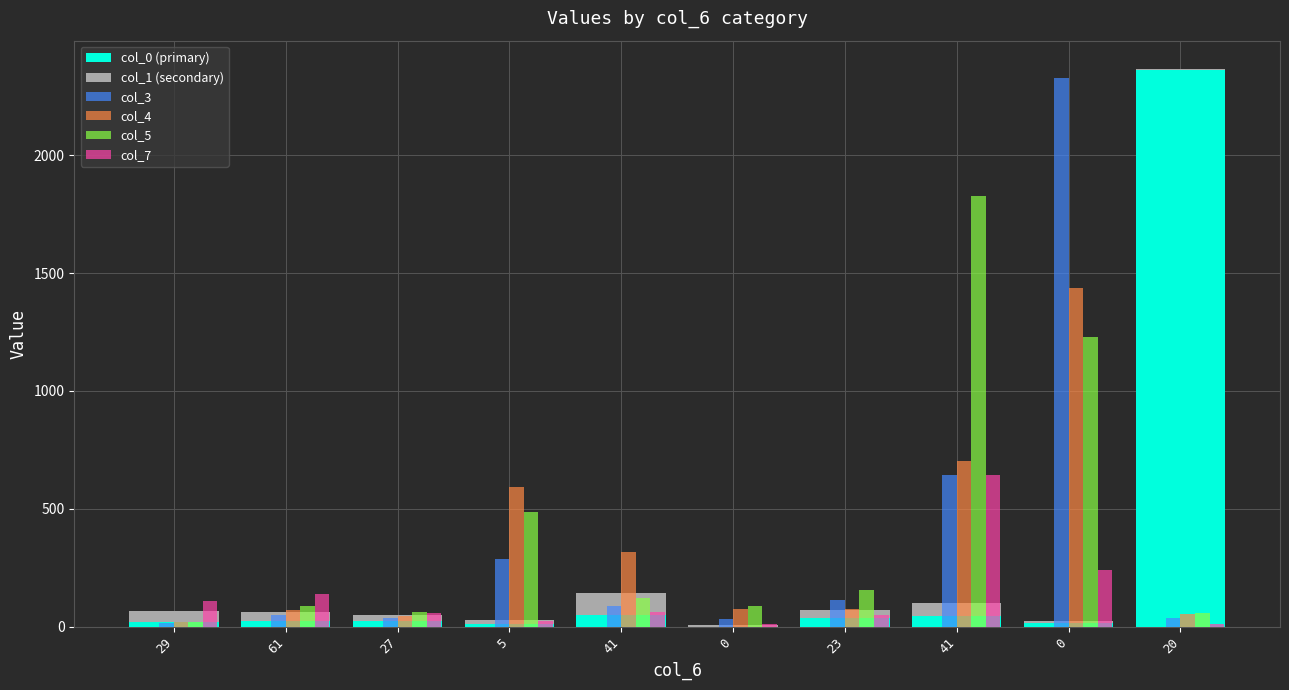

How many values in the col_7 series exceed 61?

4